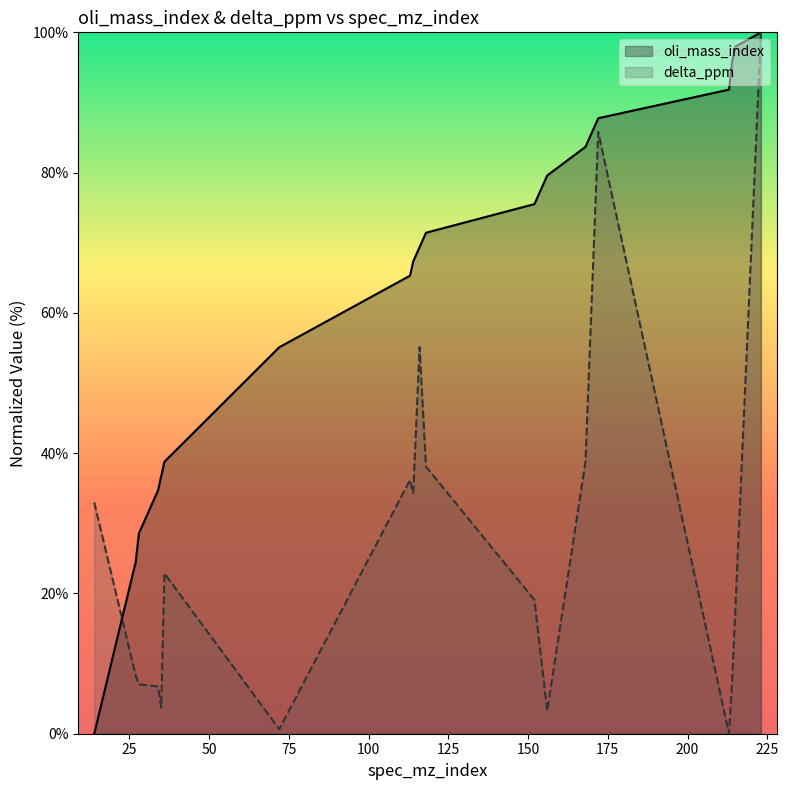

What is the spread (max minus min) of values at 215?

80.0